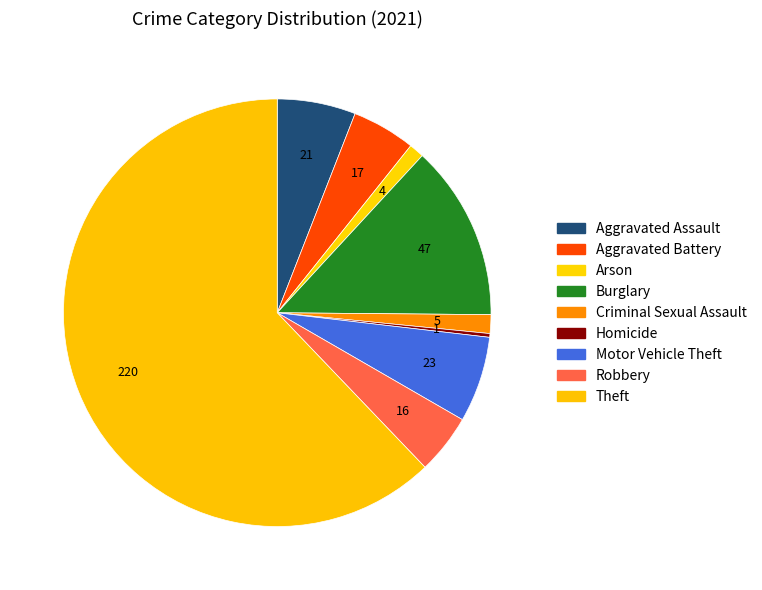

To the nearest percent, what is the difference between the Aggravated Assault and Motor Vehicle Theft slice percentages?

1%